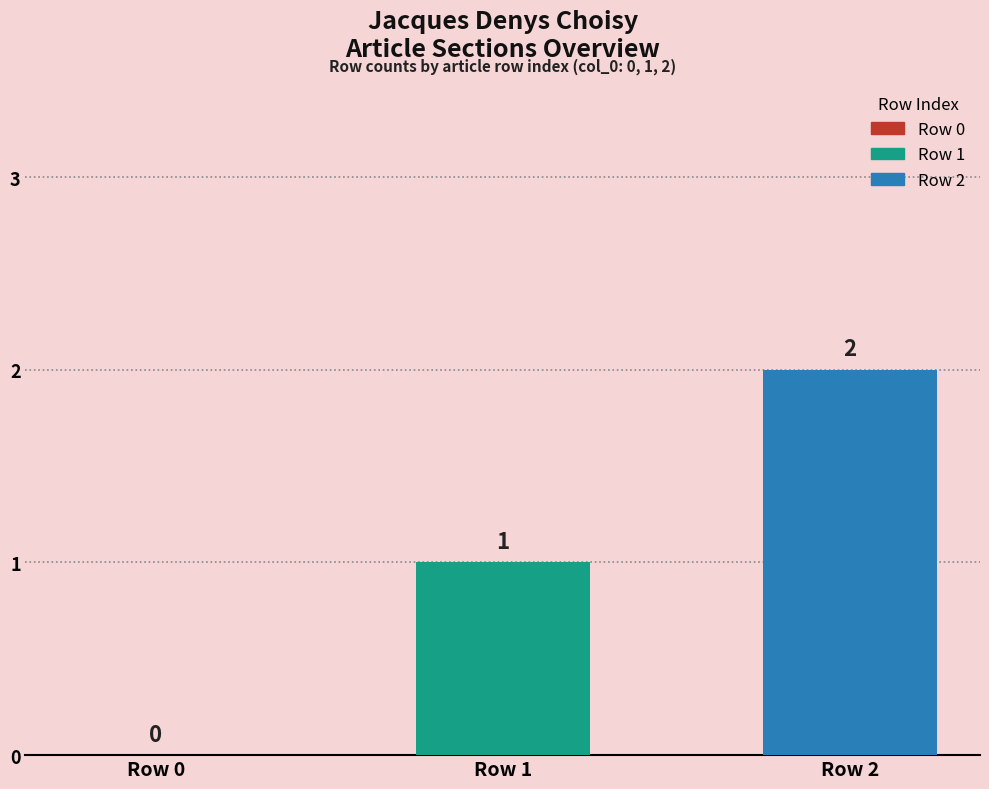

Does the chart contain stacked bars?

No